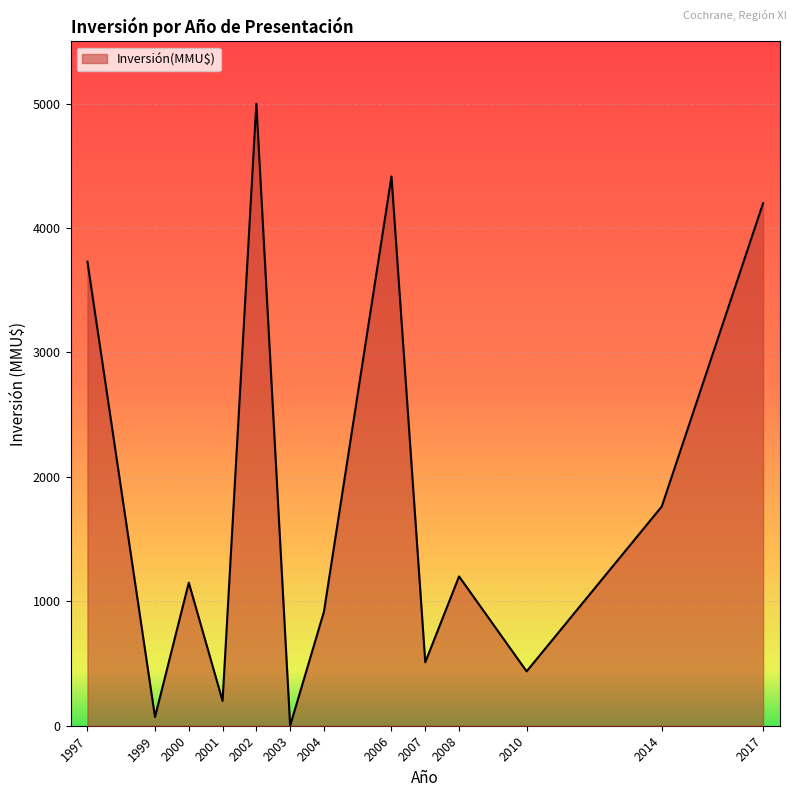

Which label corresponds to the largest value in the chart?

2002